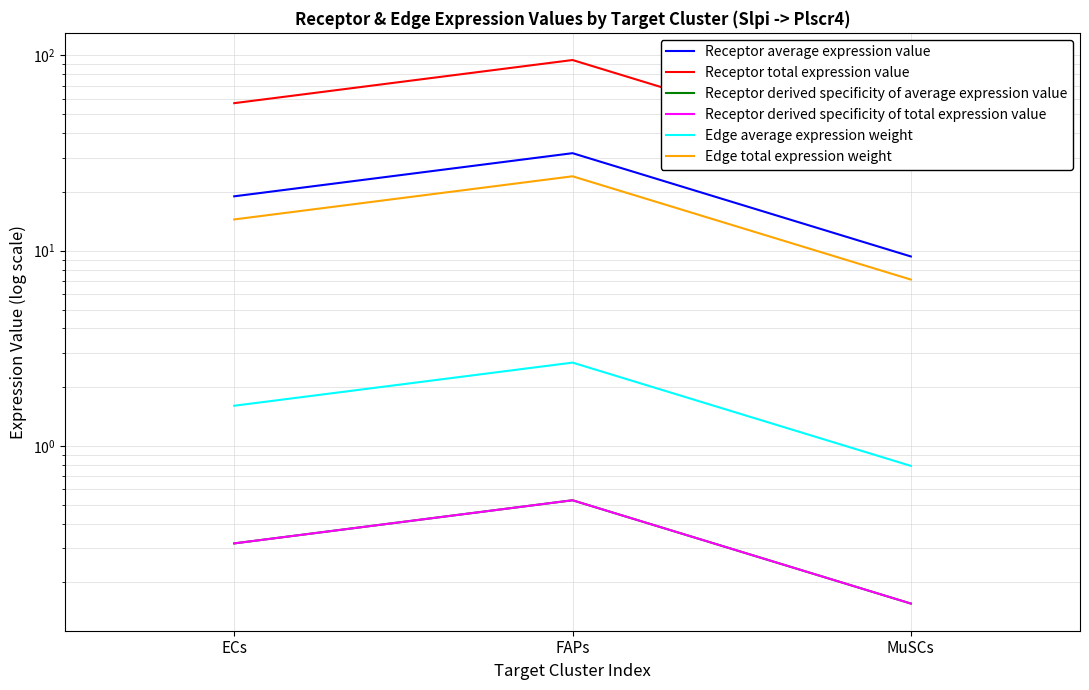

Read the Receptor total expression value value at MuSCs.

28.0